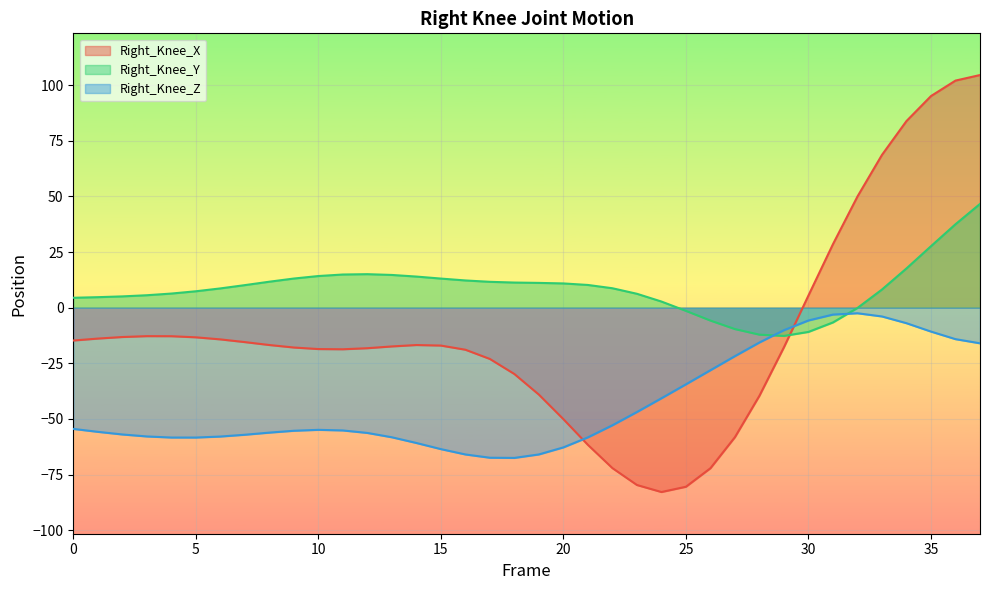

What are all the series names shown in the legend?

Right_Knee_X, Right_Knee_Y, Right_Knee_Z